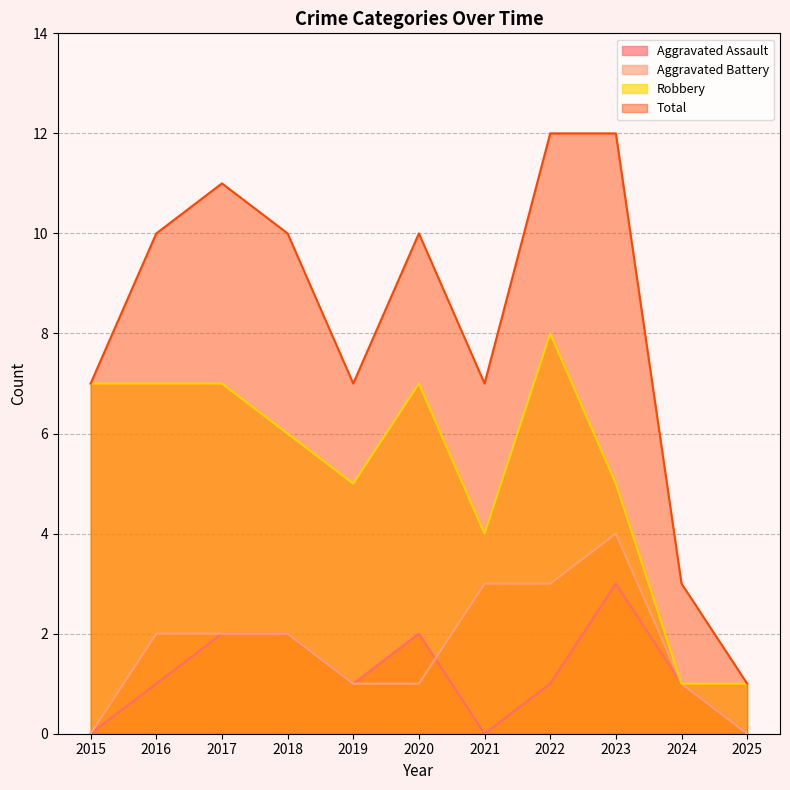

True or false: Aggravated Battery and Robbery cross at least once.

False